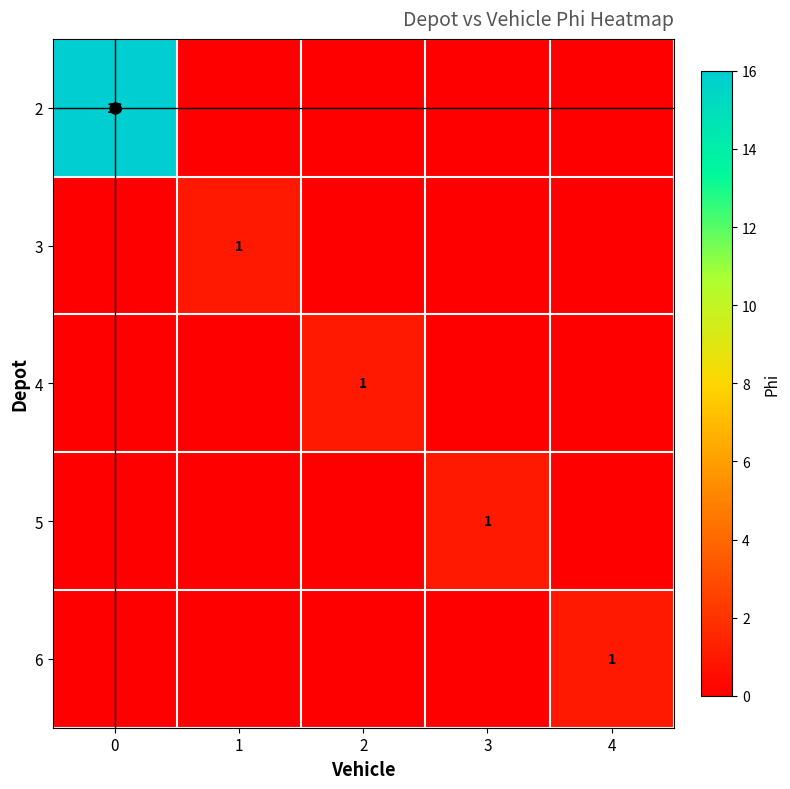

At which label does 5 reach its peak?

3